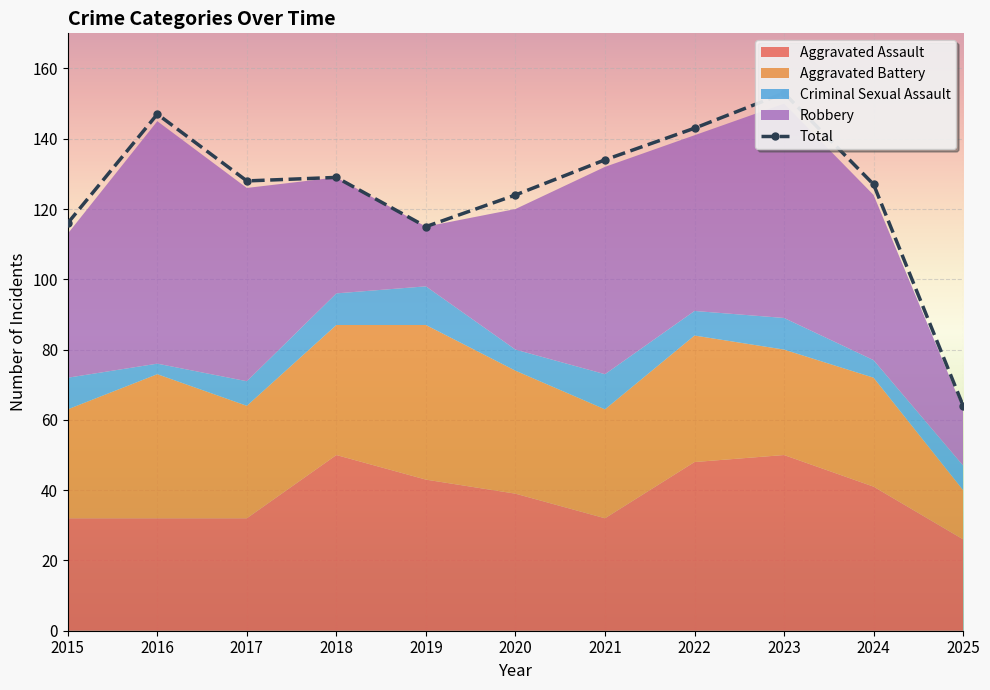

What is the approximate value of Criminal Sexual Assault at 2015?

9